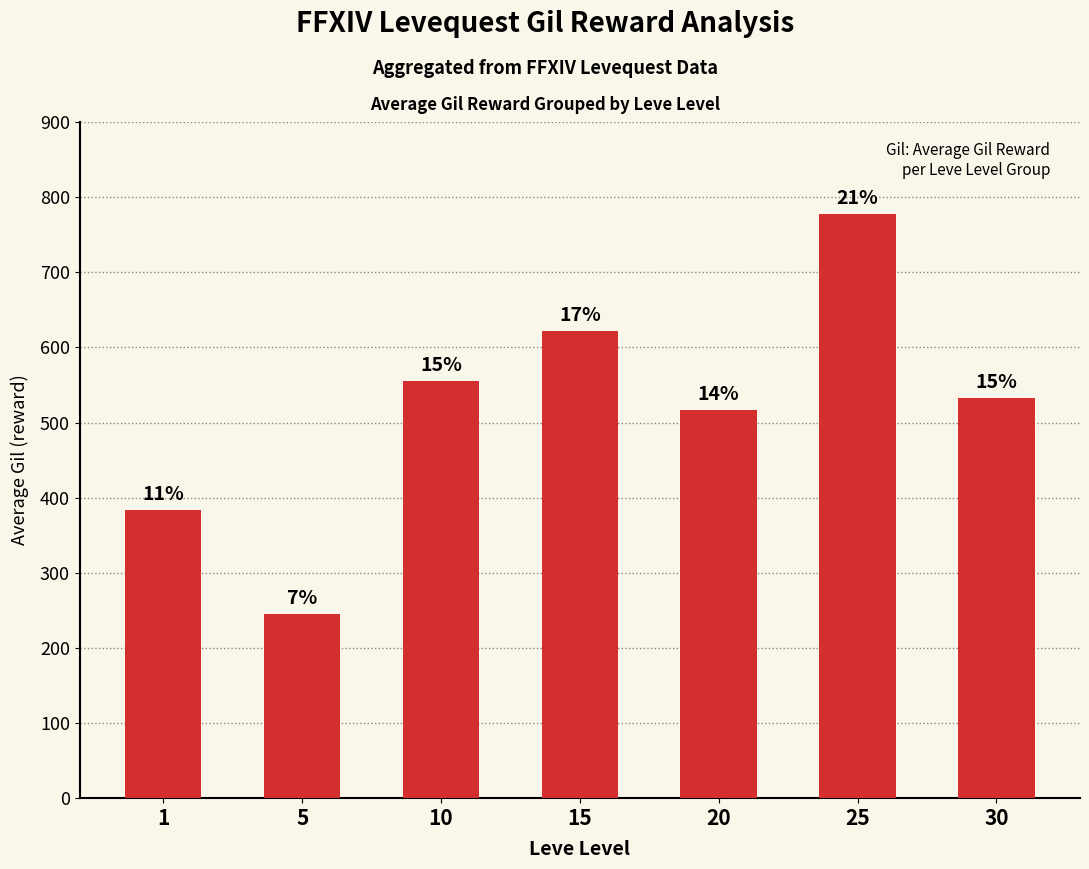

Reading right to left, list all the values displayed in this chart.

30=532	25=777	20=517	15=622	10=555	5=245	1=383